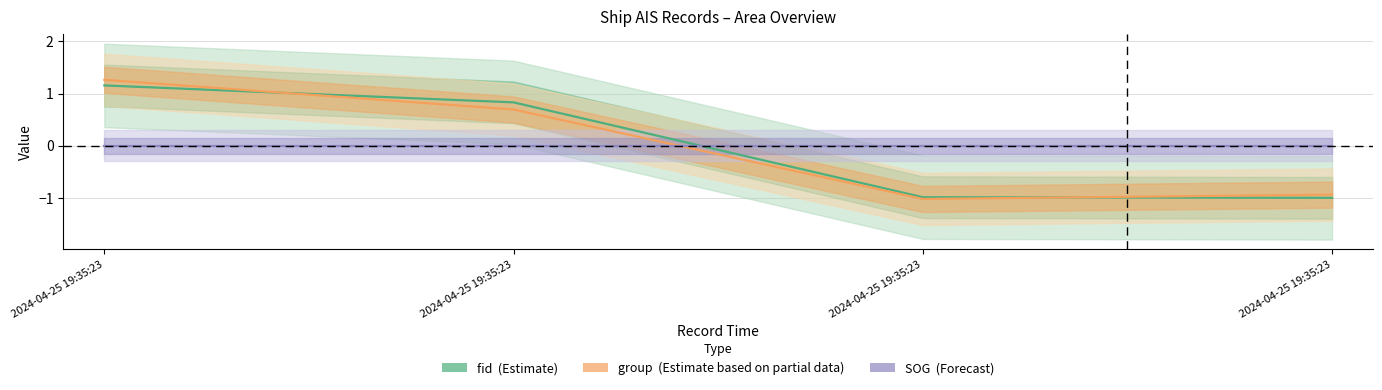

What is the spread (max minus min) of values at 2024-04-25 19:35:23?

1.3